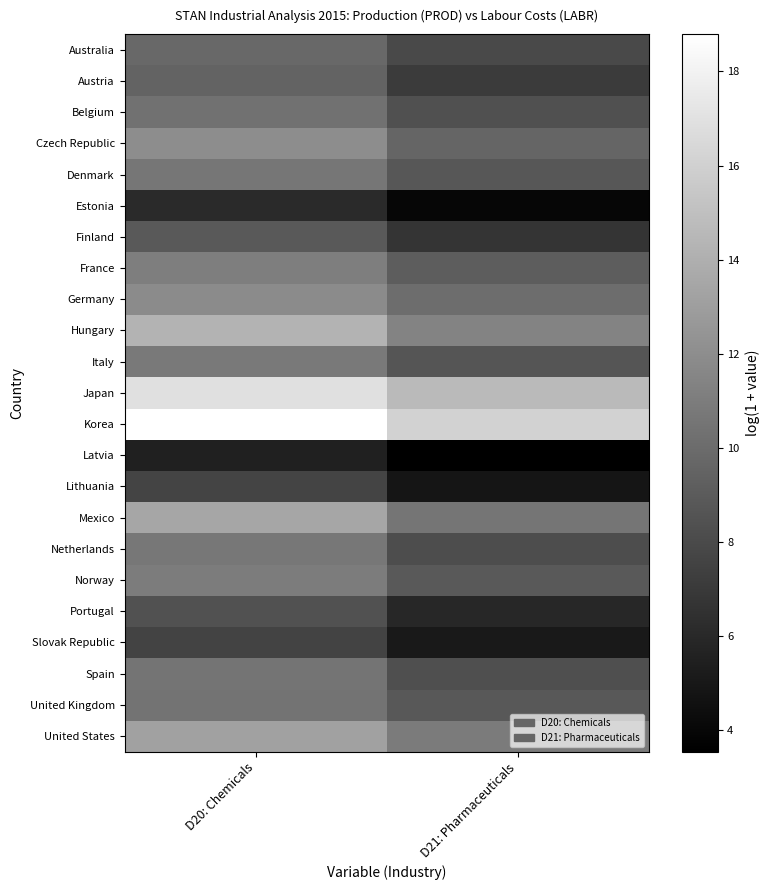

Between D21: Pharmaceuticals and D20: Chemicals, which is larger?

D20: Chemicals